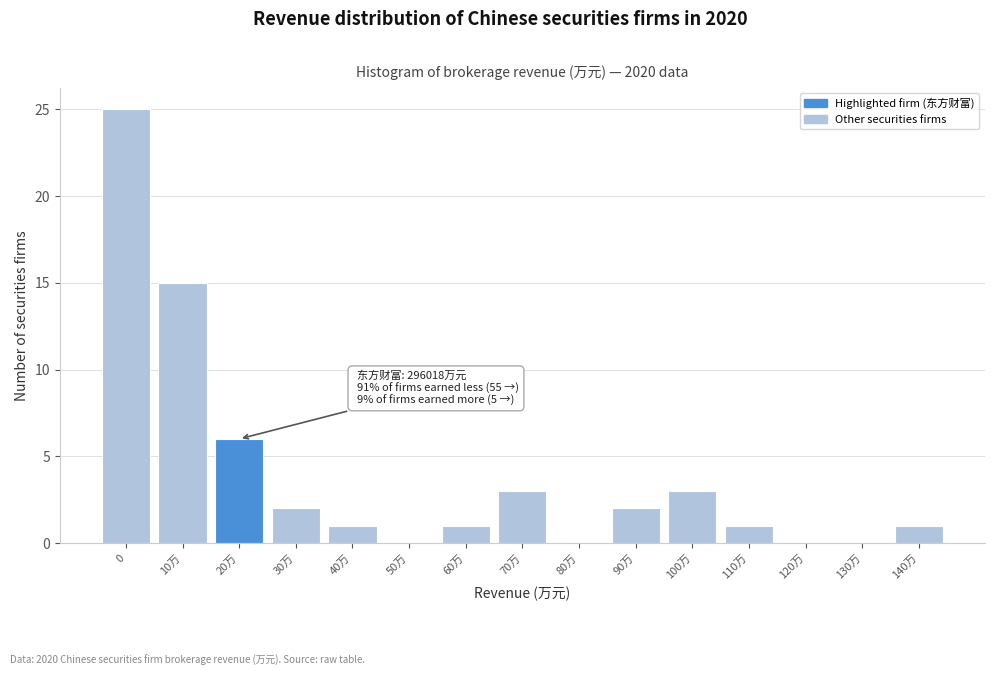

Reading left to right, what are all the values shown in this chart?

0=25	10万=15	20万=6	30万=2	40万=1	50万=0	60万=1	70万=3	80万=0	90万=2	100万=3	110万=1	120万=0	130万=0	140万=1